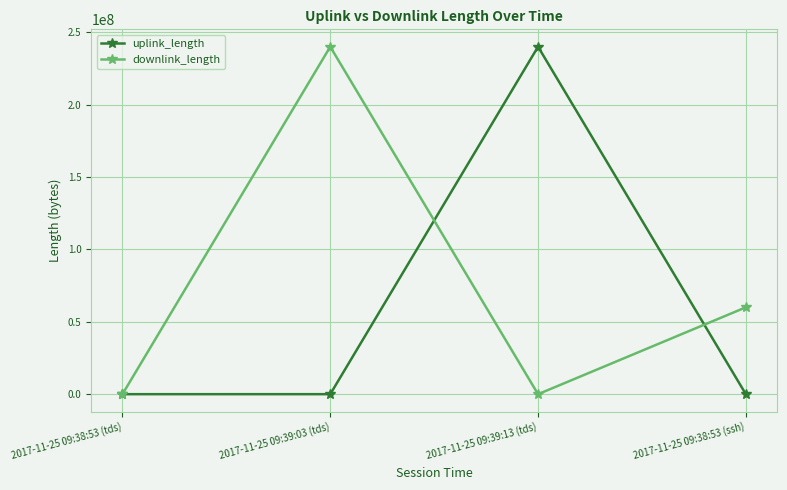

Read the uplink_length value at 2017-11-25 09:39:13 (tds).

240000486